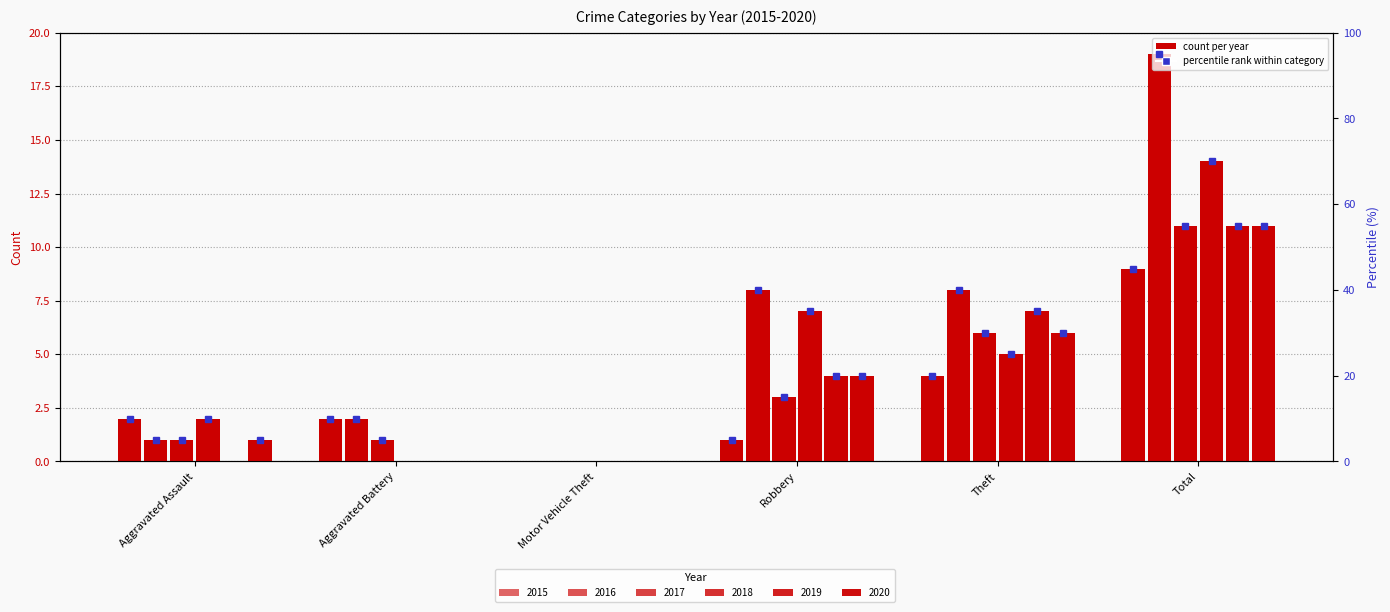

True or false: 2019 has a value of 11 at Total.

True